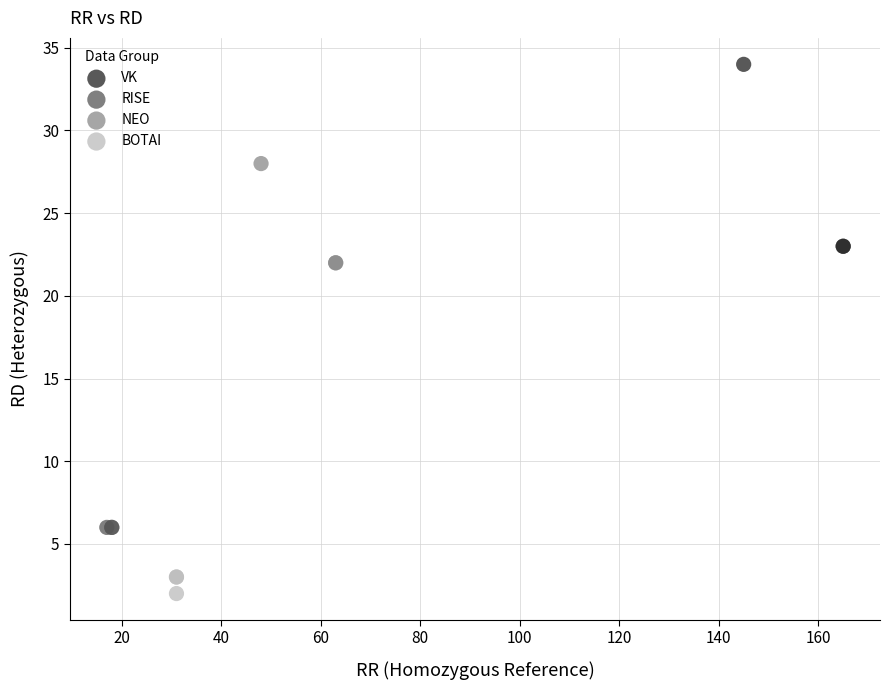

Which series contains the lowest Y value?

BOTAI